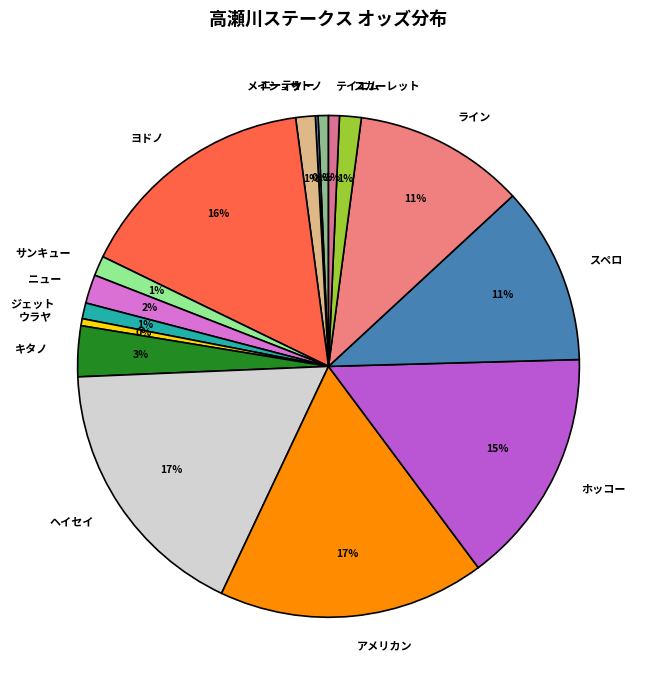

Between ヘイセイ and キタノ, which is larger?

ヘイセイ